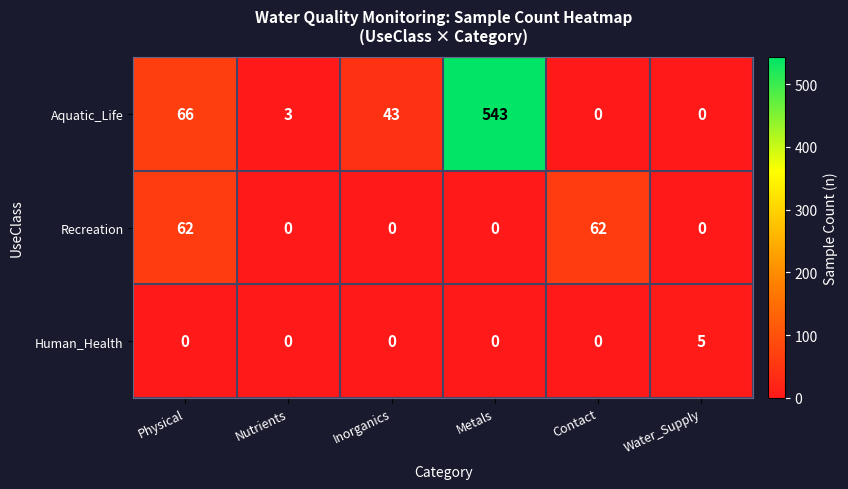

At how many categories does at least one series exceed 496?

1